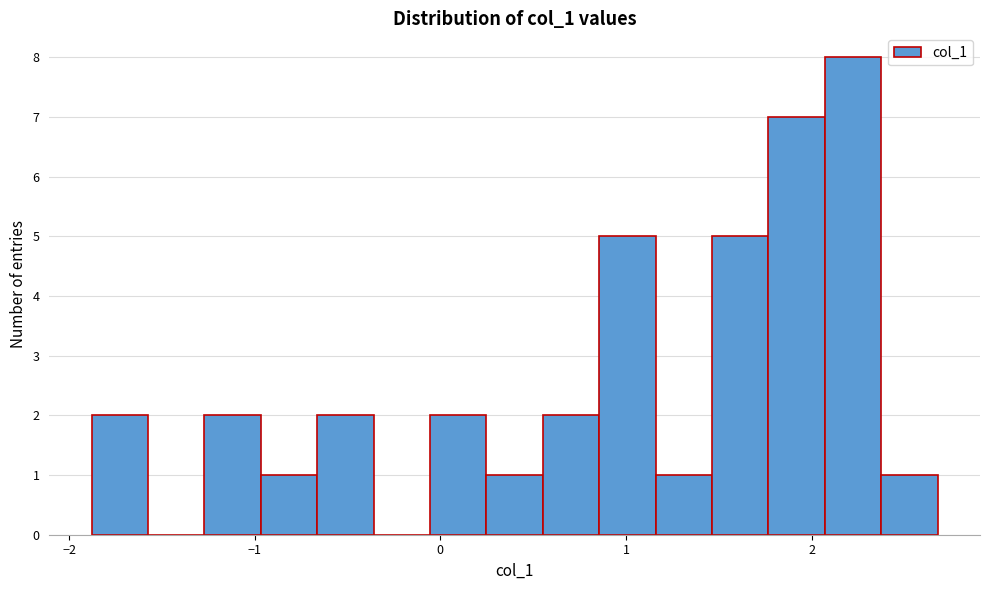

Around what value on the x-axis is the tallest bar? Give the approximate position of its centre, as read against the axis.

2.2